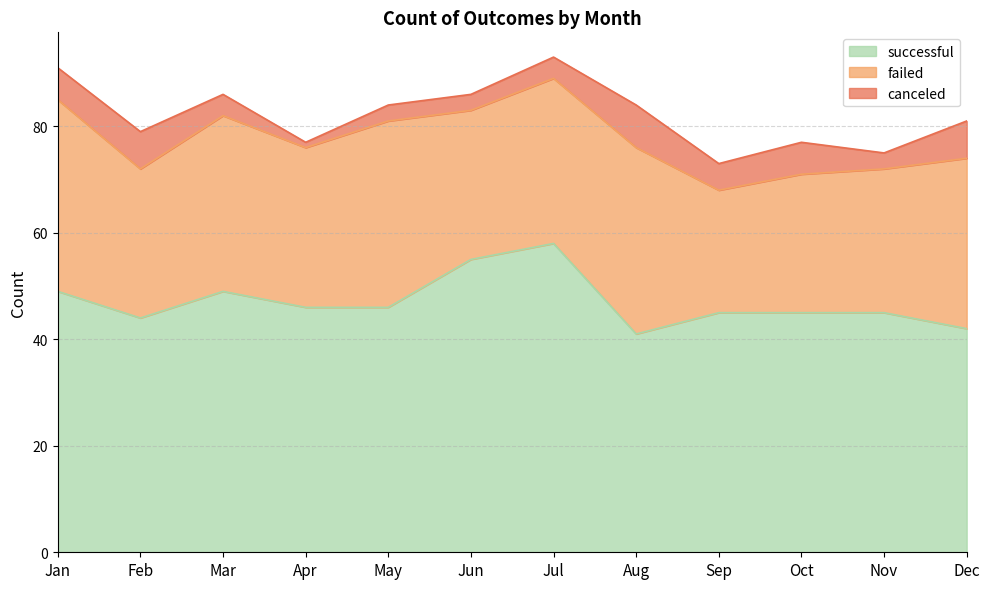

List the series in order of their overall mean, highest first.

successful, failed, canceled